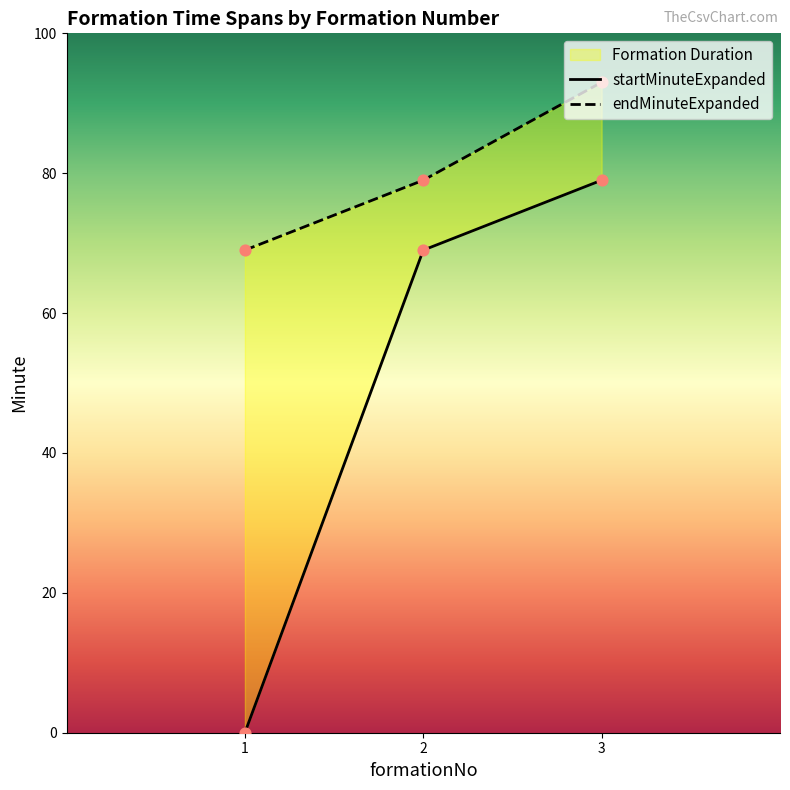

At which category is the sum across all series the highest?

3